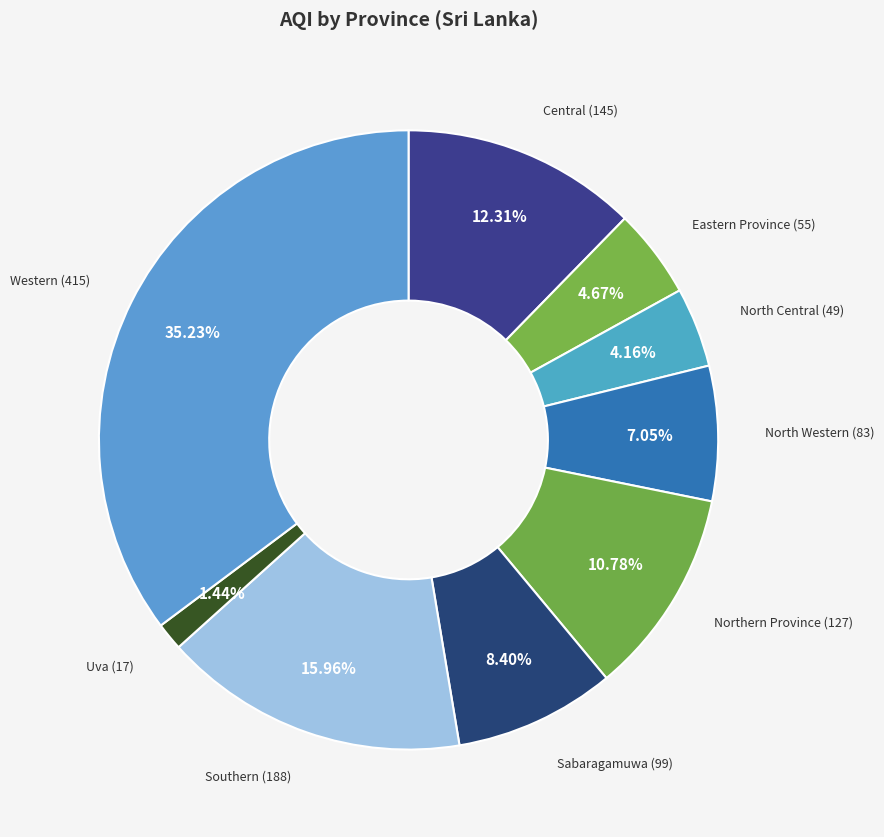

What percentage is NOT represented by Central?

87.7%